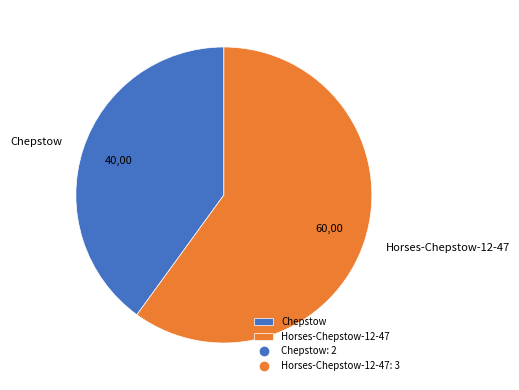

What is the largest slice in the pie chart?

Horses-Chepstow-12-47